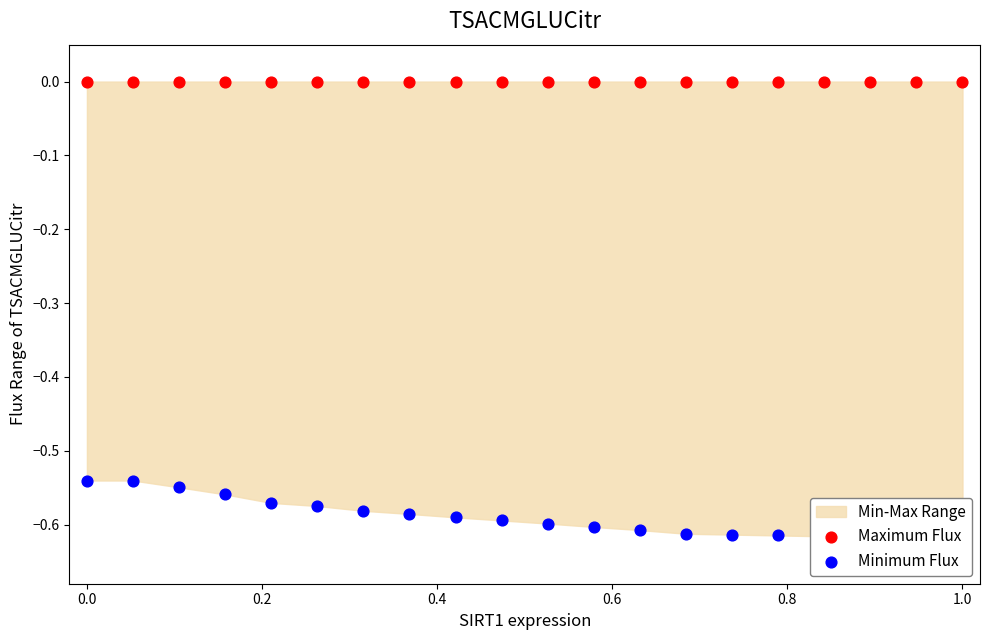

Which series has the largest total across all categories?

Maximum Flux